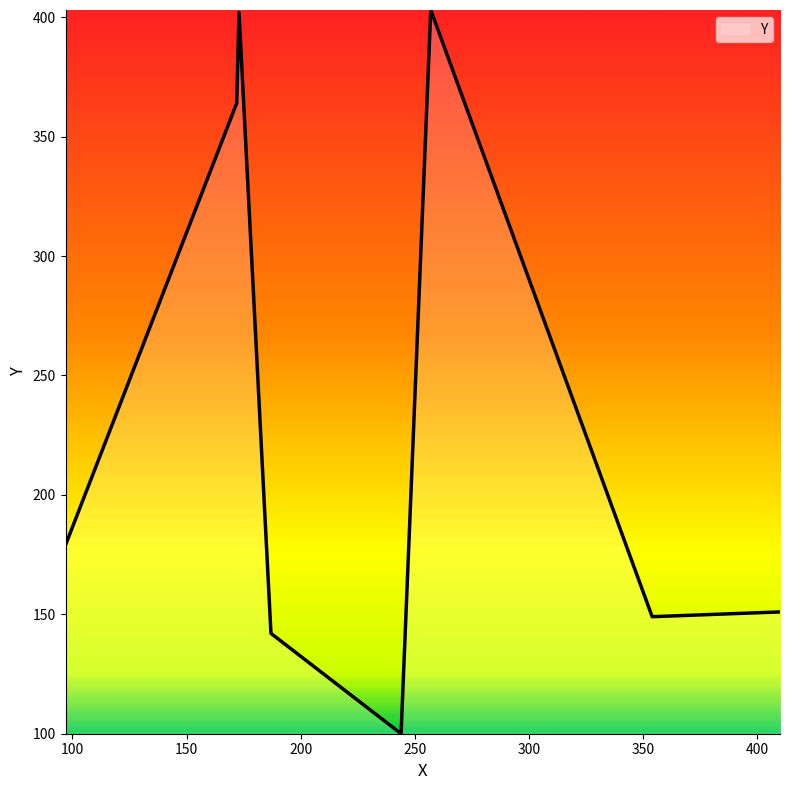

What is the greatest value displayed?

403